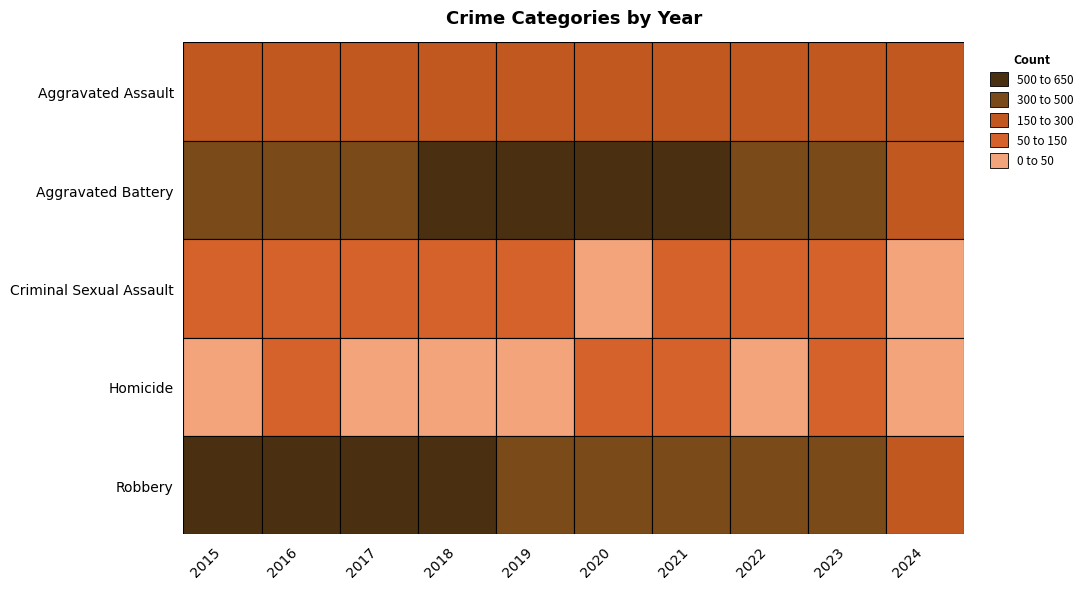

Where is Aggravated Assault nearest to the value 252?

2016